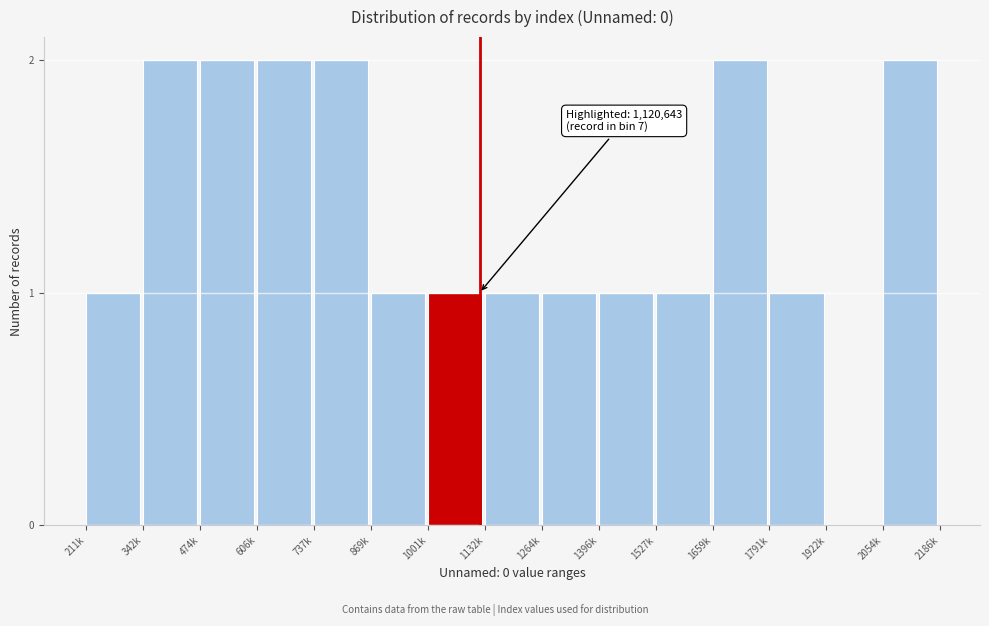

Reading left to right, list all the values displayed in this chart.

211k=1	342k=2	474k=2	606k=2	737k=2	869k=1	1001k=1	1132k=1	1264k=1	1396k=1	1527k=1	1659k=2	1791k=1	1922k=0	2054k=2